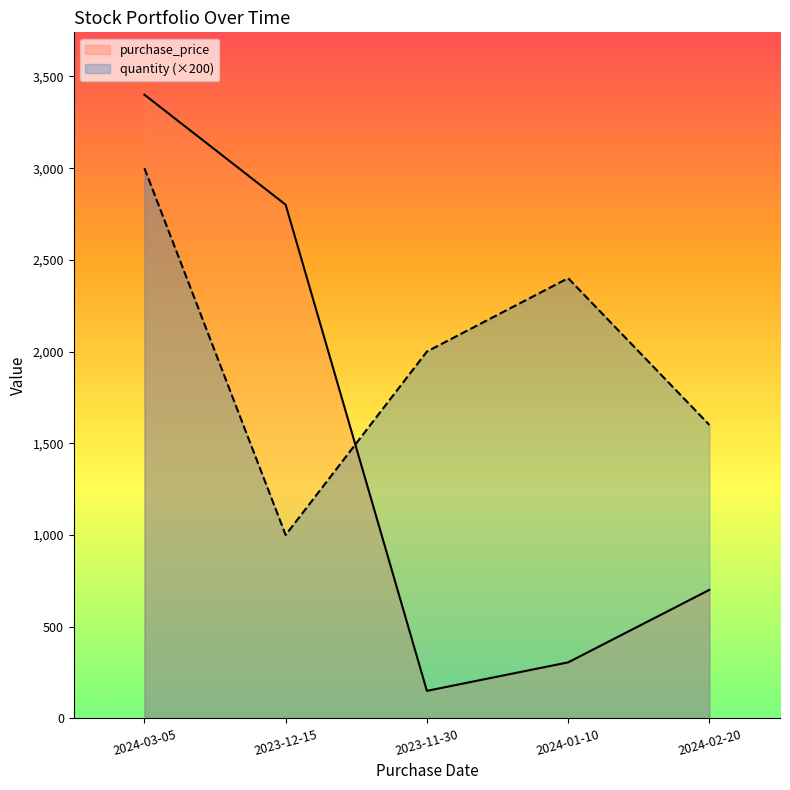

What is the average value of the purchase_price series?

1471.5